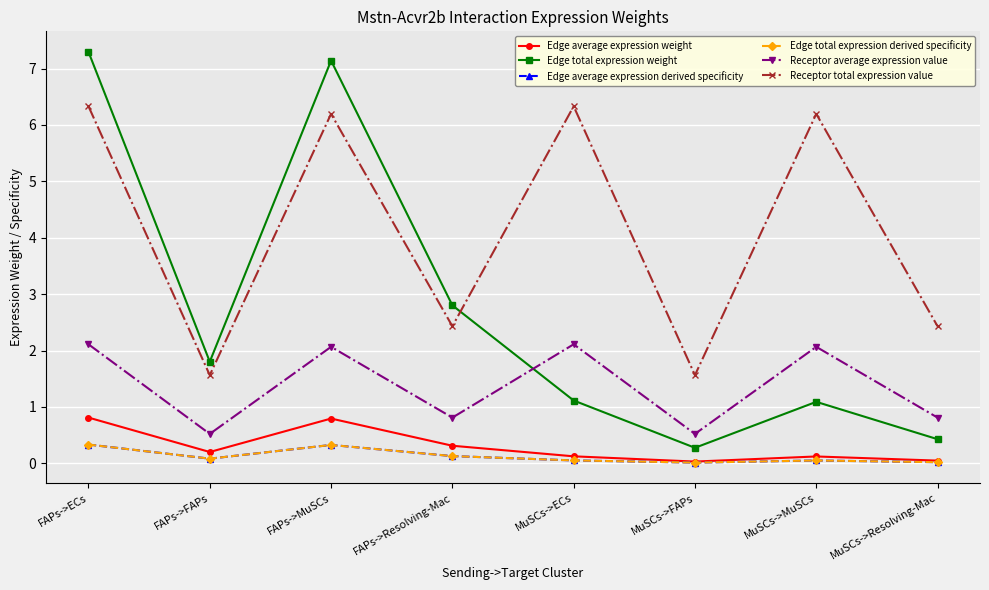

Reading left to right, what are all the values shown in this chart?

Edge average expression weight: FAPs->ECs=0.8	FAPs->FAPs=0.2	FAPs->MuSCs=0.8	FAPs->Resolving-Mac=0.3	MuSCs->ECs=0.1	MuSCs->FAPs=0.0	MuSCs->MuSCs=0.1	MuSCs->Resolving-Mac=0.0
Edge total expression weight: FAPs->ECs=7.3	FAPs->FAPs=1.8	FAPs->MuSCs=7.1	FAPs->Resolving-Mac=2.8	MuSCs->ECs=1.1	MuSCs->FAPs=0.3	MuSCs->MuSCs=1.1	MuSCs->Resolving-Mac=0.4
Edge average expression derived specificity: FAPs->ECs=0.3	FAPs->FAPs=0.1	FAPs->MuSCs=0.3	FAPs->Resolving-Mac=0.1	MuSCs->ECs=0.1	MuSCs->FAPs=0.0	MuSCs->MuSCs=0.0	MuSCs->Resolving-Mac=0.0
Edge total expression derived specificity: FAPs->ECs=0.3	FAPs->FAPs=0.1	FAPs->MuSCs=0.3	FAPs->Resolving-Mac=0.1	MuSCs->ECs=0.1	MuSCs->FAPs=0.0	MuSCs->MuSCs=0.0	MuSCs->Resolving-Mac=0.0
Receptor average expression value: FAPs->ECs=2.1	FAPs->FAPs=0.5	FAPs->MuSCs=2.1	FAPs->Resolving-Mac=0.8	MuSCs->ECs=2.1	MuSCs->FAPs=0.5	MuSCs->MuSCs=2.1	MuSCs->Resolving-Mac=0.8
Receptor total expression value: FAPs->ECs=6.3	FAPs->FAPs=1.6	FAPs->MuSCs=6.2	FAPs->Resolving-Mac=2.4	MuSCs->ECs=6.3	MuSCs->FAPs=1.6	MuSCs->MuSCs=6.2	MuSCs->Resolving-Mac=2.4